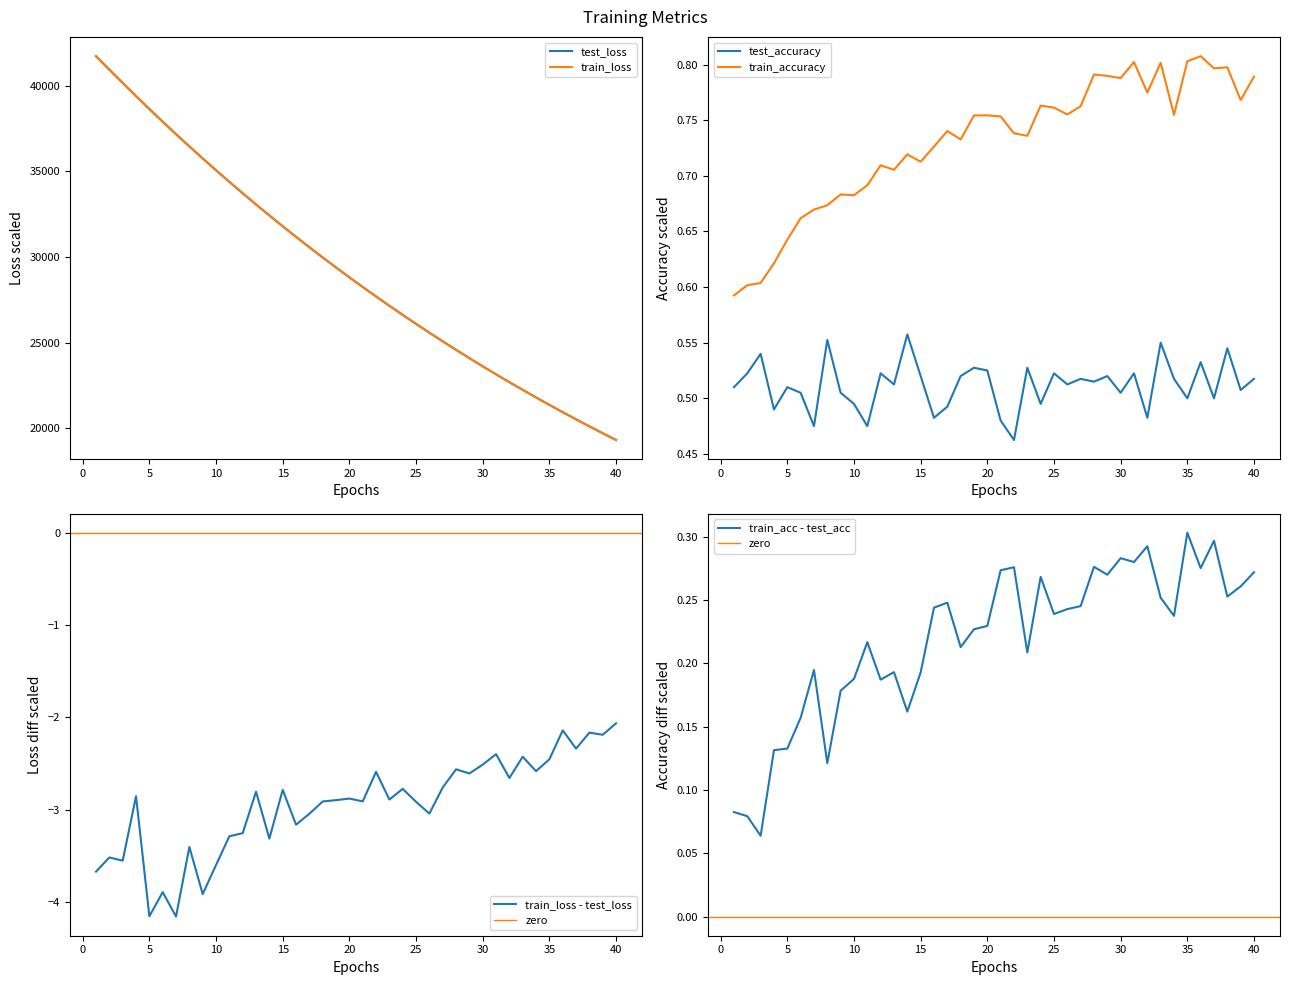

What is the smallest value displayed?

0.5